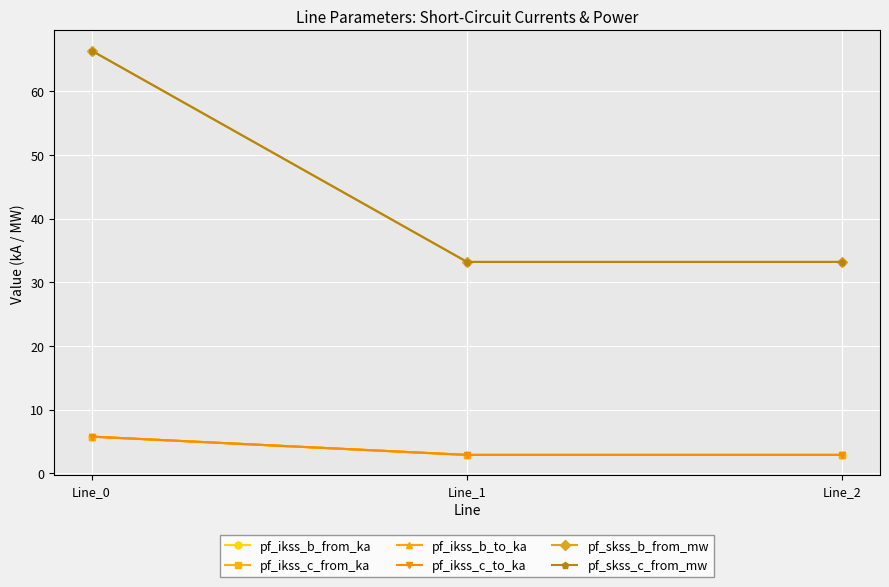

What is the difference between the maximum and second lowest values in the pf_ikss_b_to_ka series?

2.9